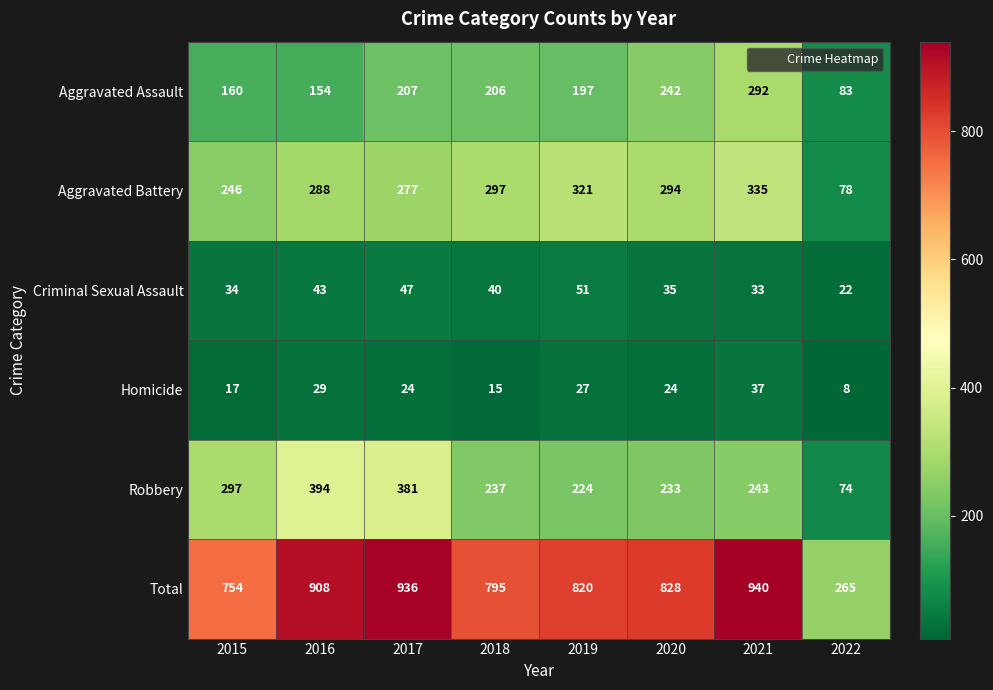

Which series has the widest spread of values?

Total